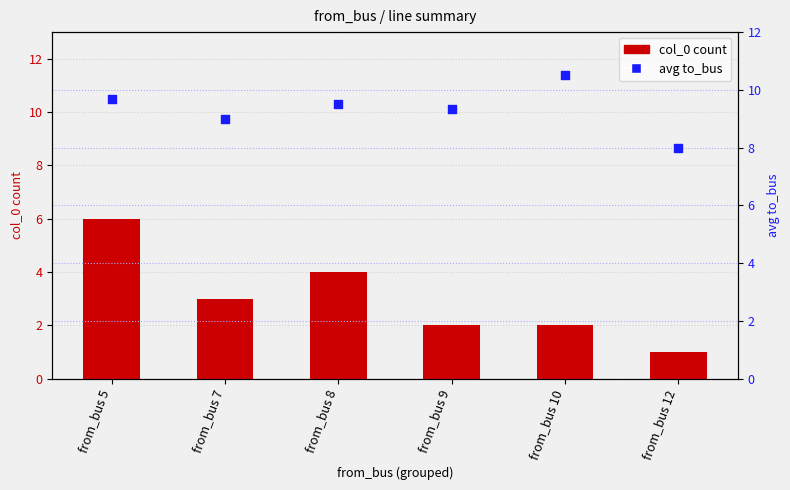

Which series contains the highest Y value?

avg to_bus